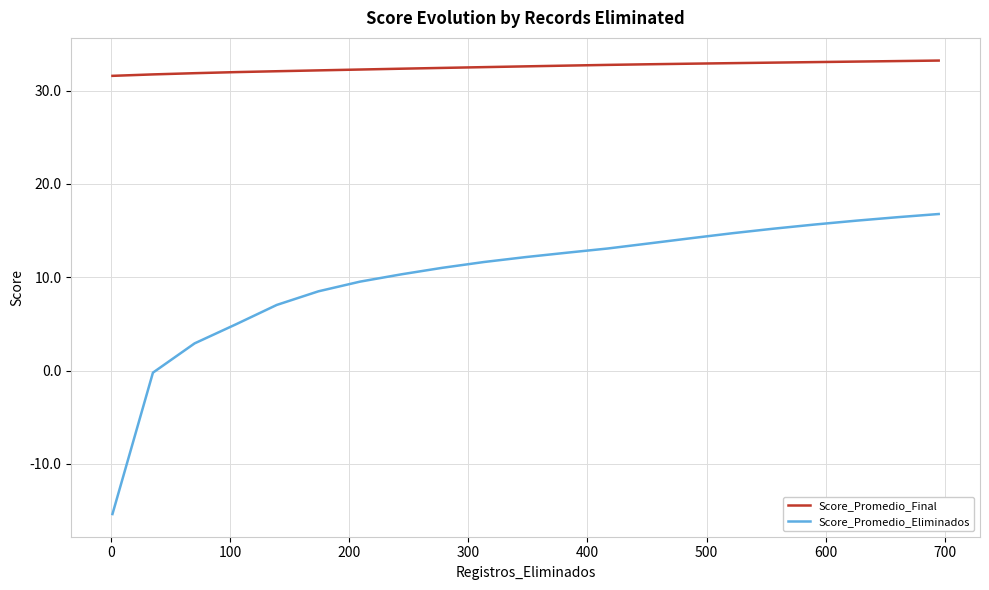

Which series has the widest spread of values?

Score_Promedio_Eliminados